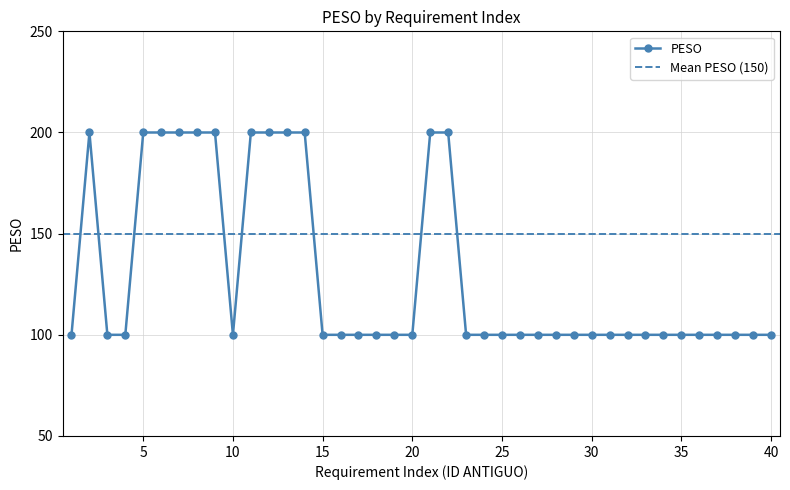

Does the chart display data point markers on the line(s)?

Yes